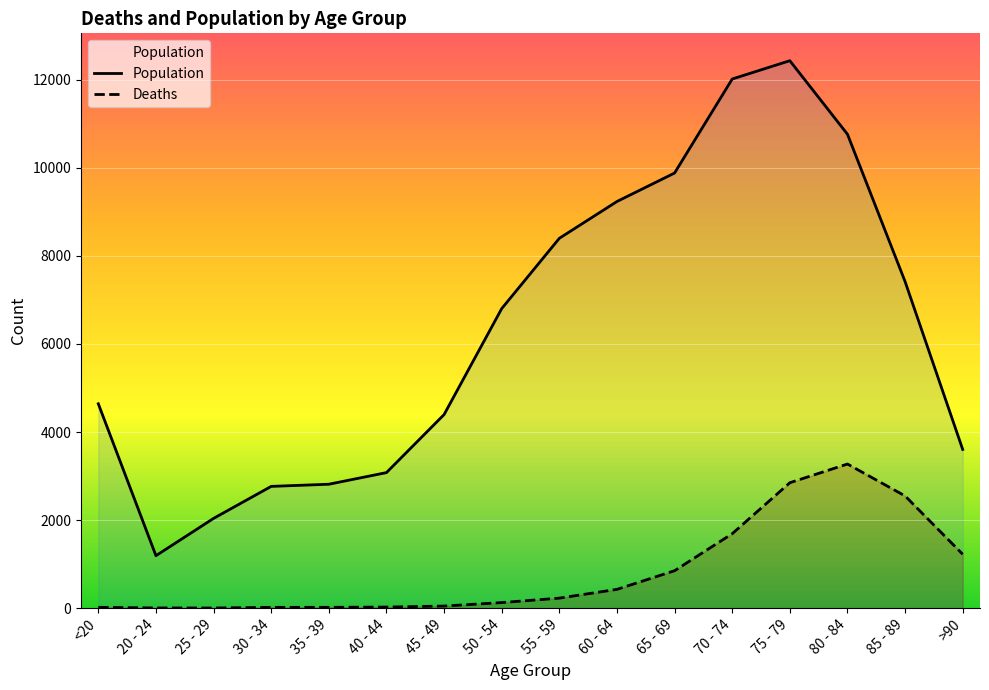

Which category has the lowest value in the Deaths series?

25 - 29